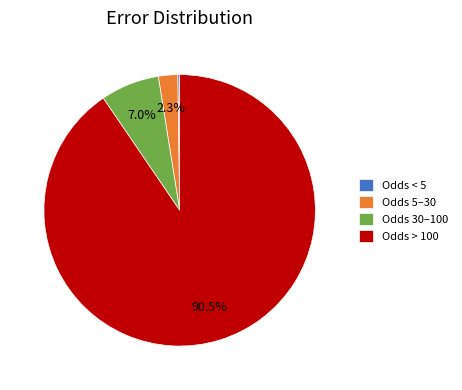

What is the ratio of the value at Odds 30–100 to the value at Odds 5–30?

3.0